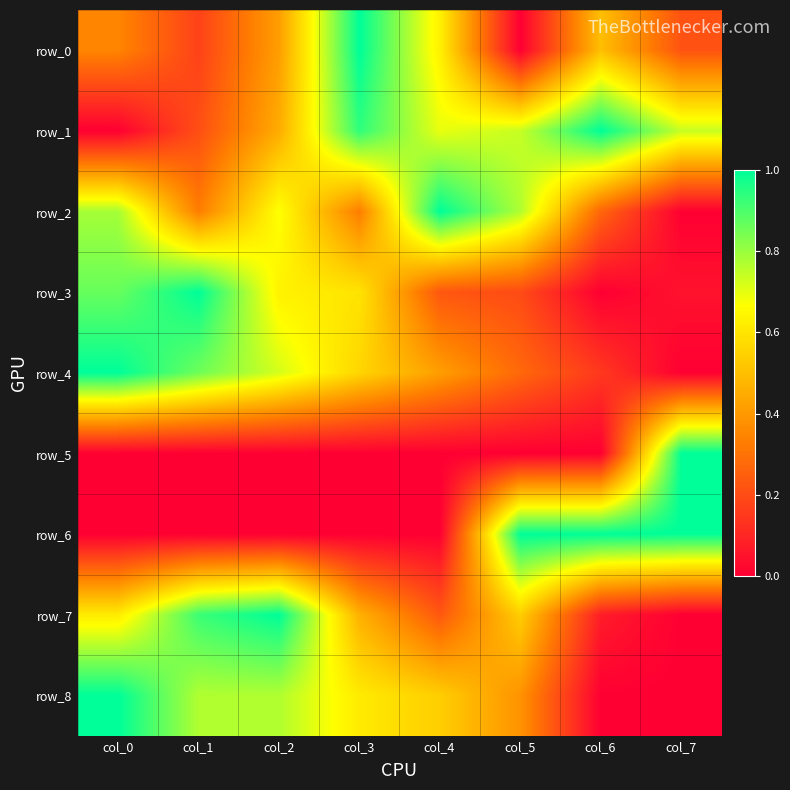

Which series has the largest range (max minus min)?

row_0